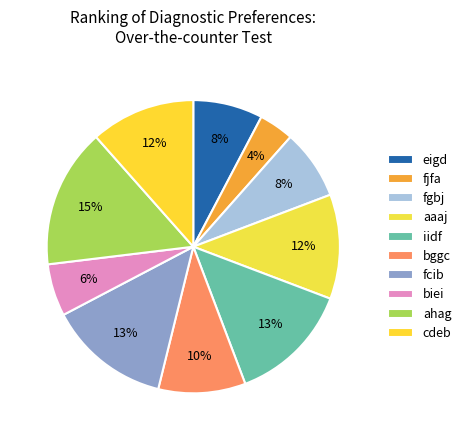

What percentage is the fcib slice, to the nearest percent?

13%